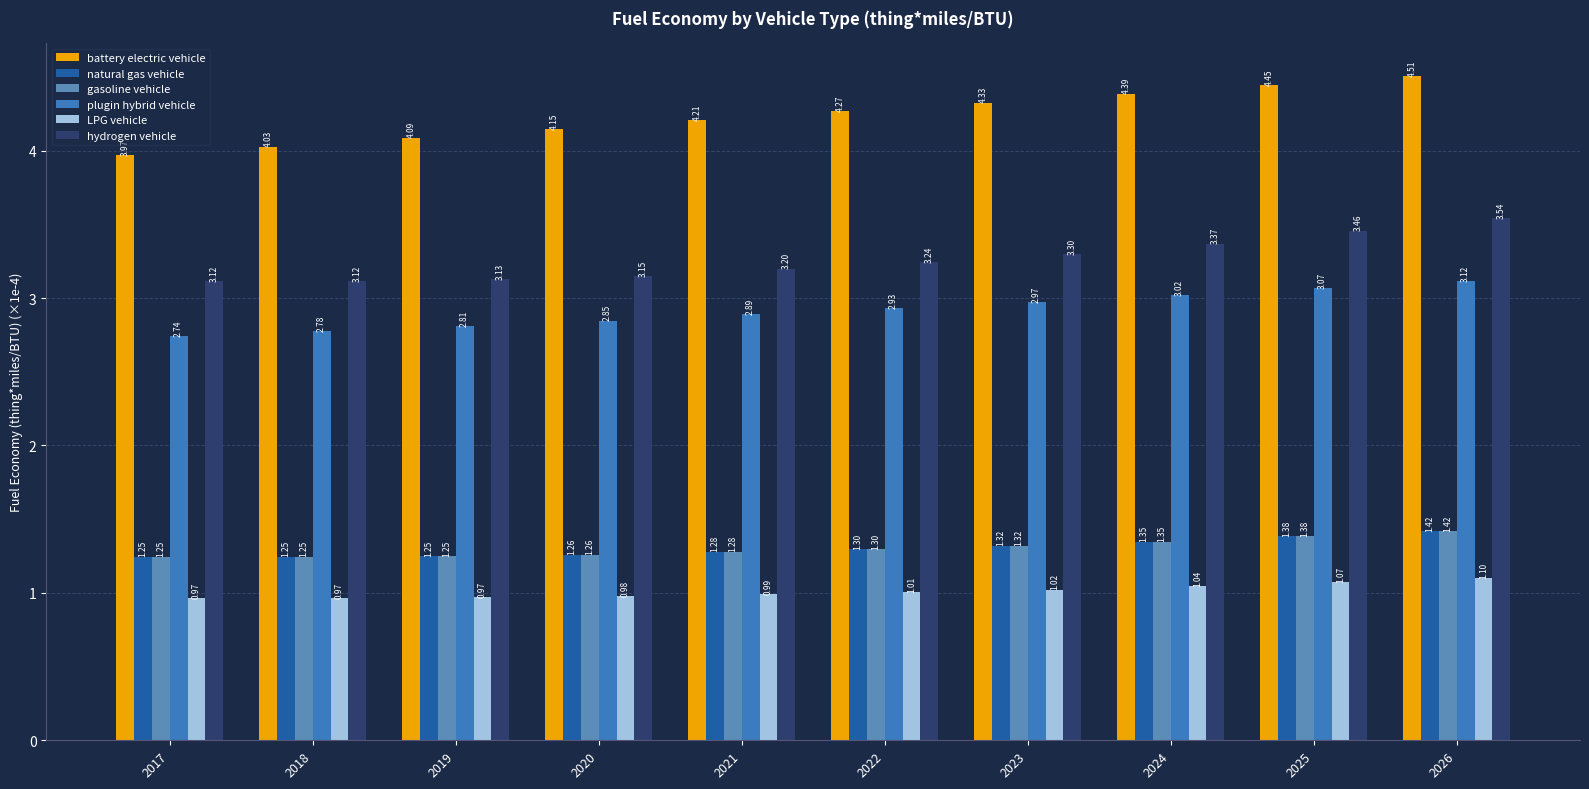

How many values in the LPG vehicle series exceed 1?

5